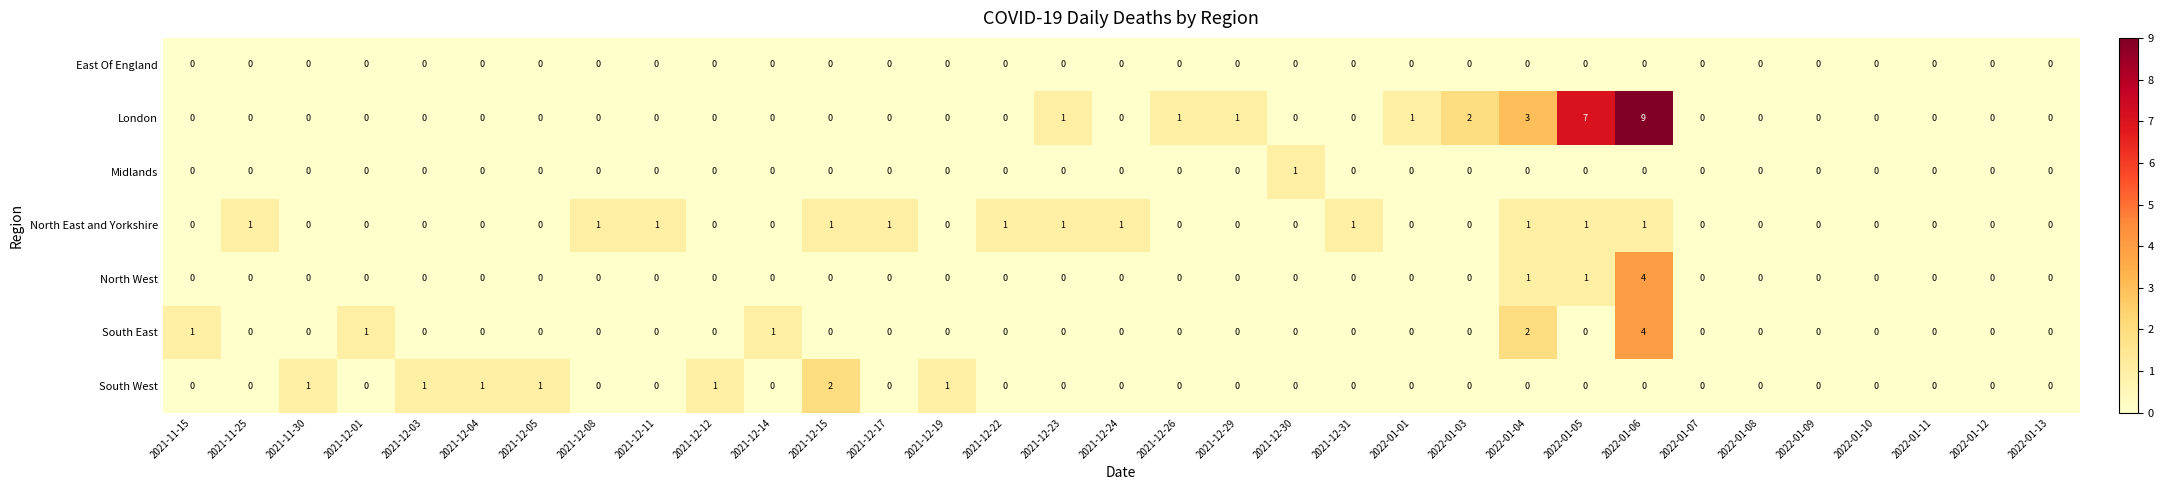

Which series has the largest total across all categories?

London